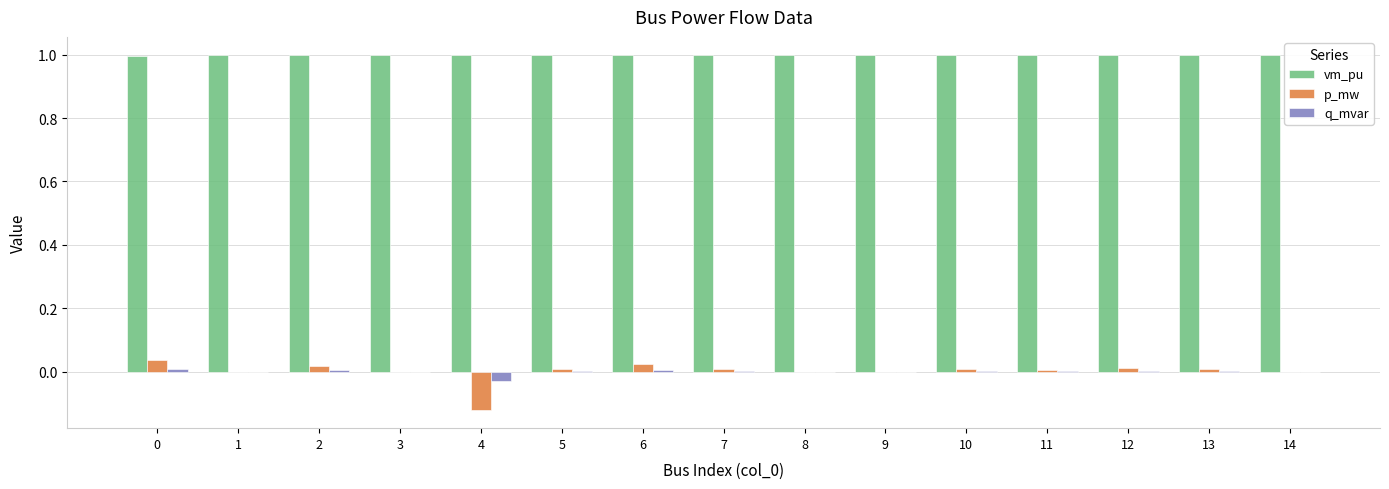

Which series has the largest total across all categories?

vm_pu